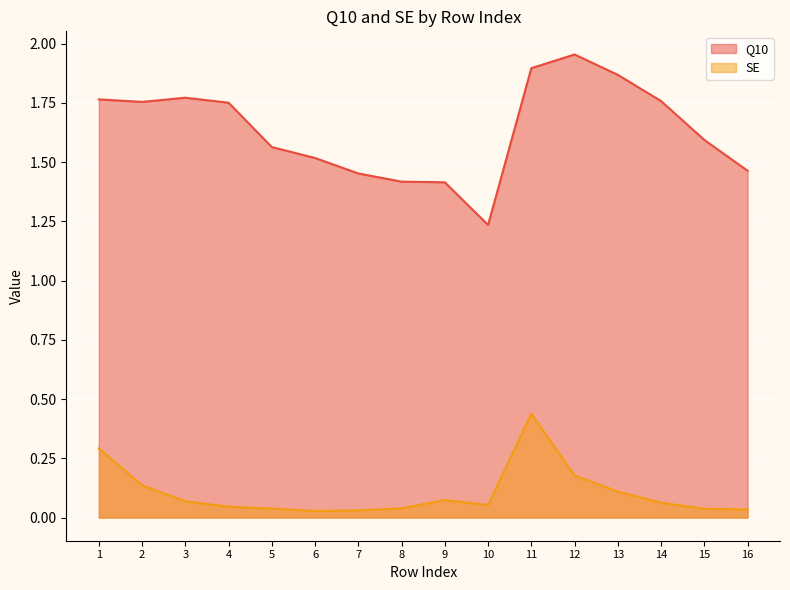

At which label is Q10 closest to 1?

10